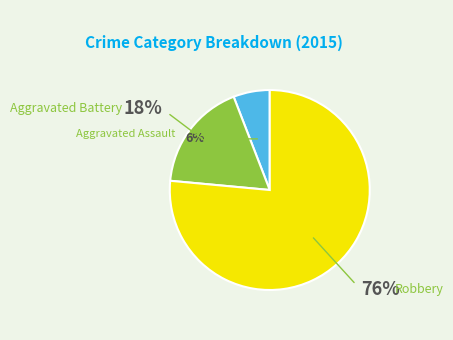

Is there a majority slice in this chart?

Yes